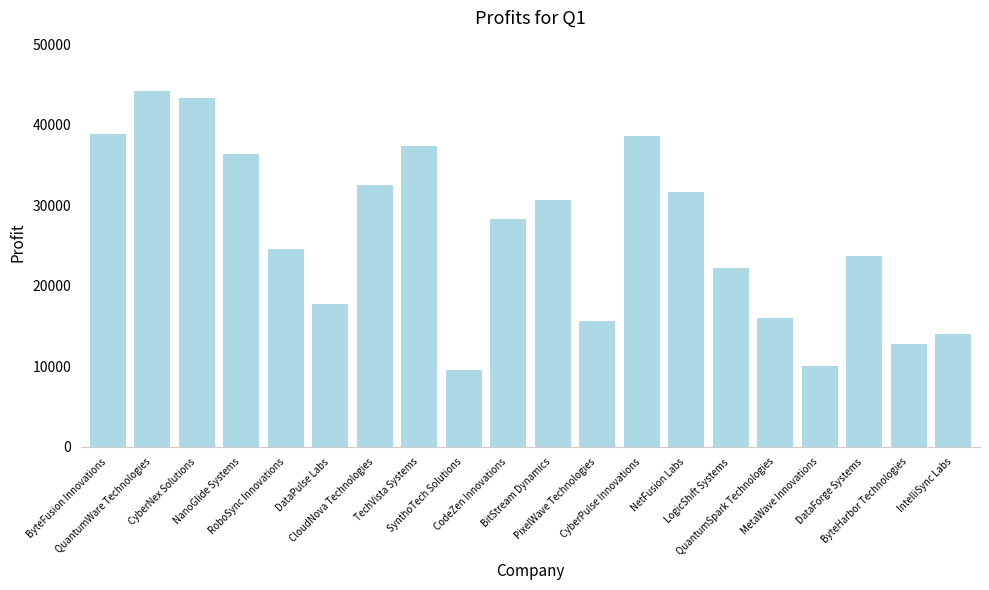

What is the maximum value shown in the chart?

44141.8